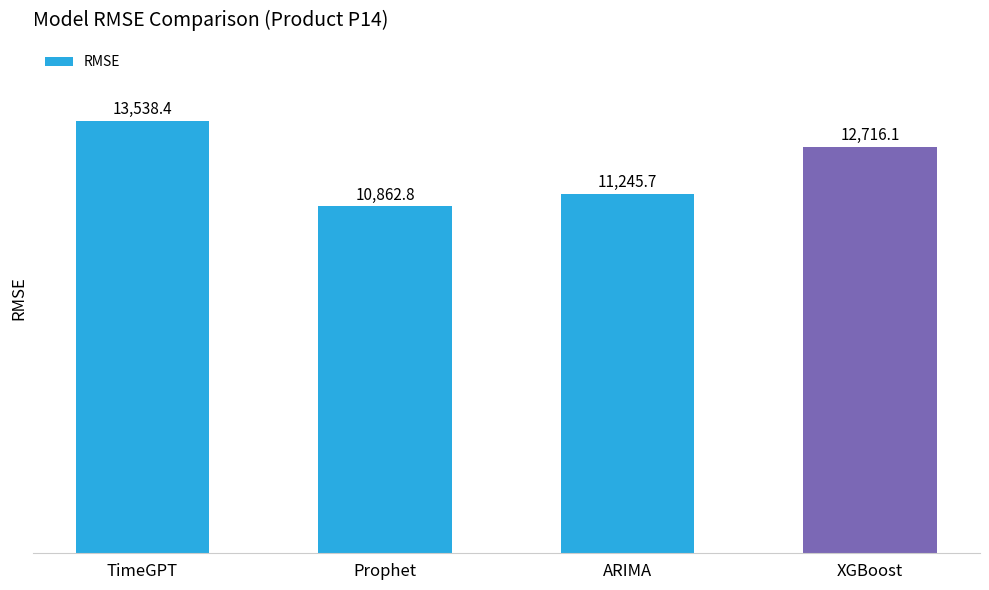

What is the value of the 4th bar from the left?

12716.1